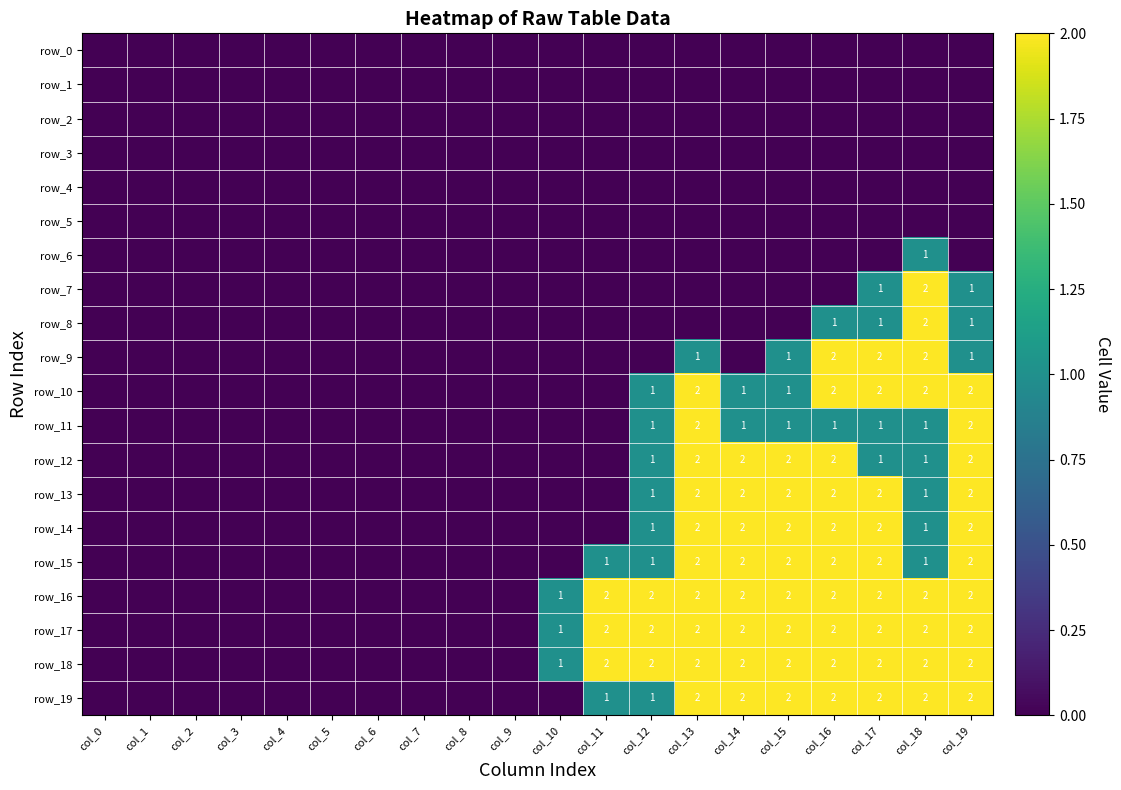

How many positive values does the row_12 series have?

8